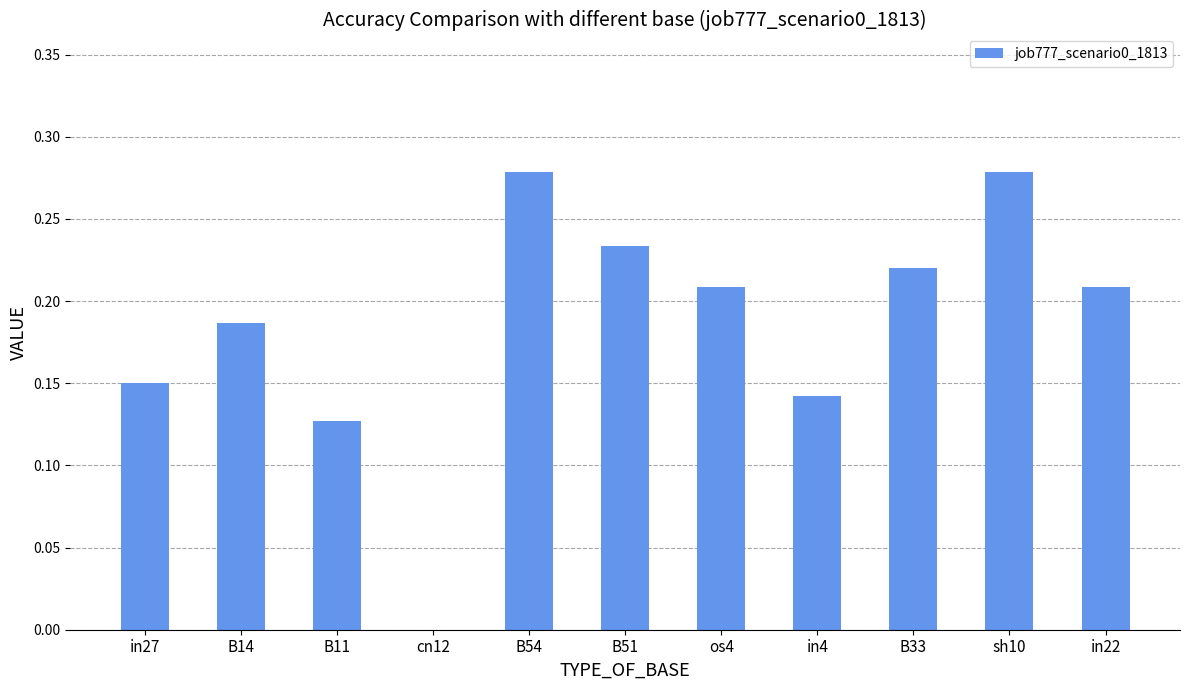

What is the sum of the values at B14 and B51?

0.4